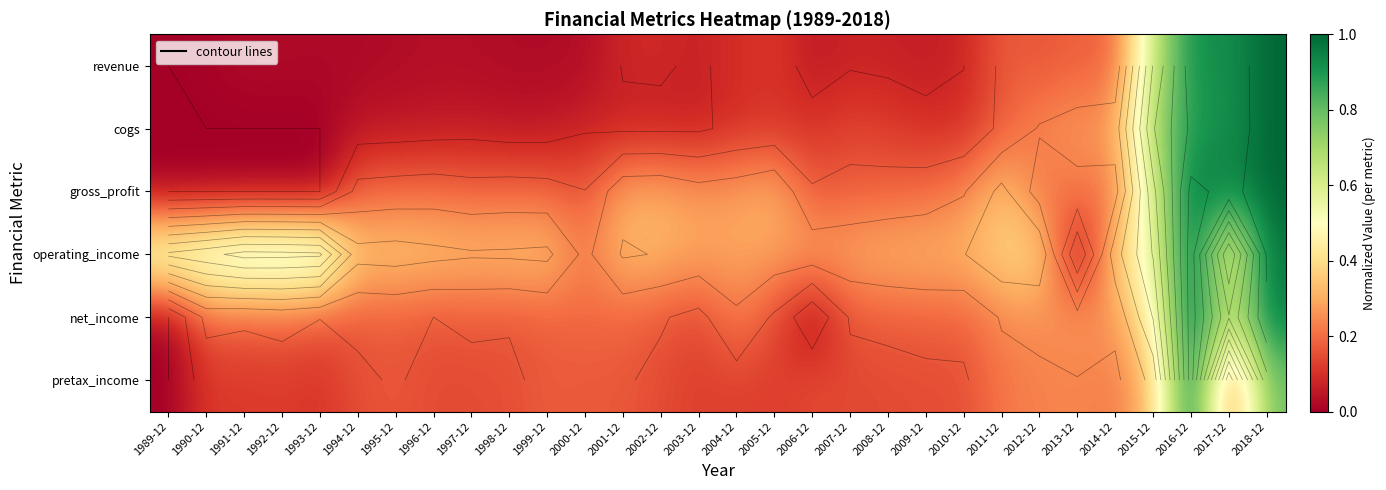

True or false: pretax_income has a value of 0.1 at 2014-12.

False